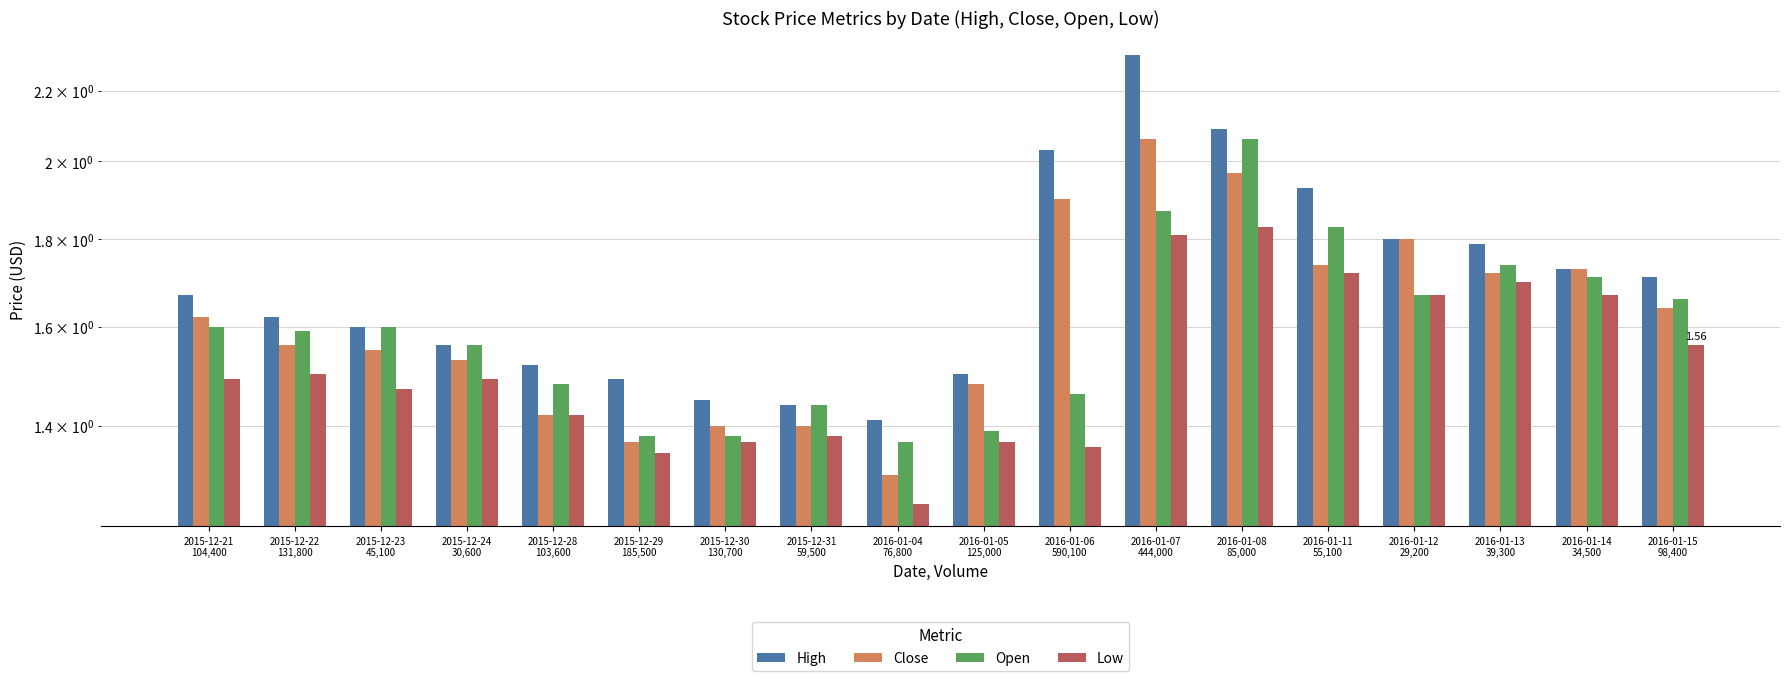

Count the number of categories in the chart.

18